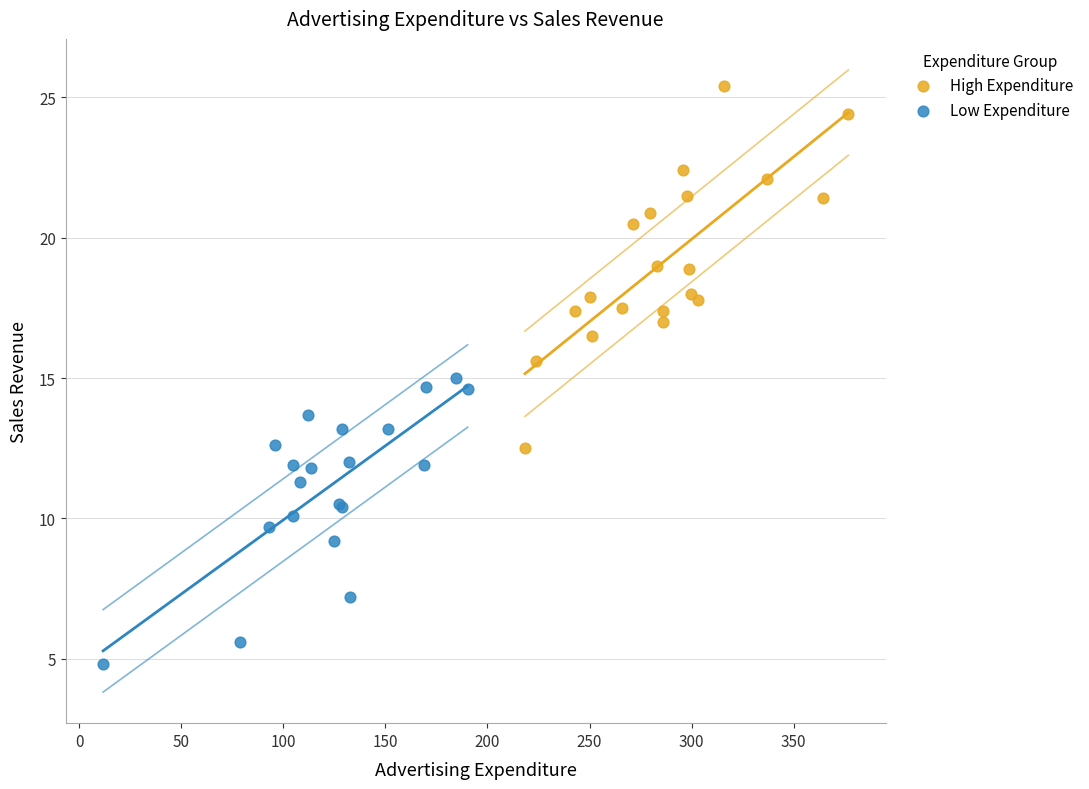

Which series reaches the maximum Y coordinate?

High Expenditure